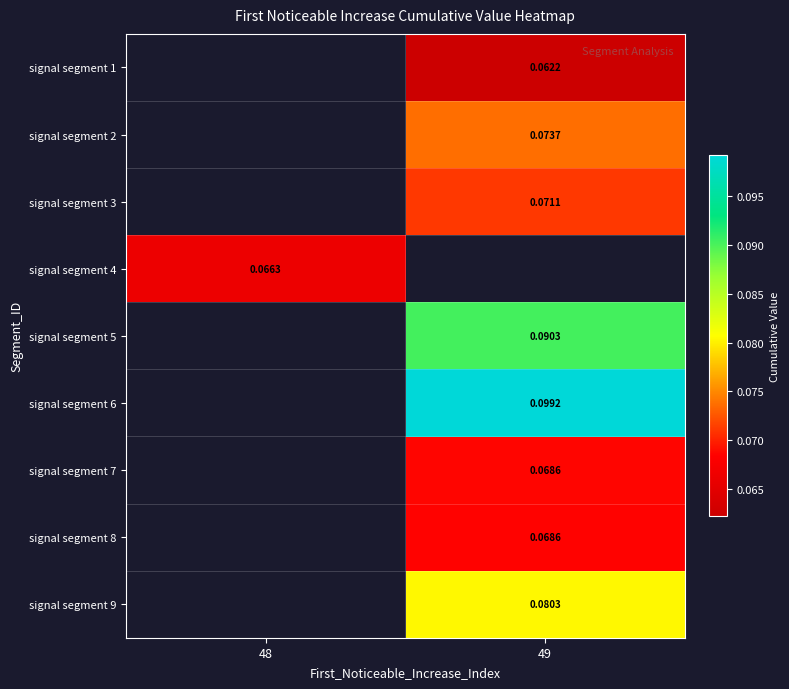

How many positive values does the signal segment 2 series have?

1